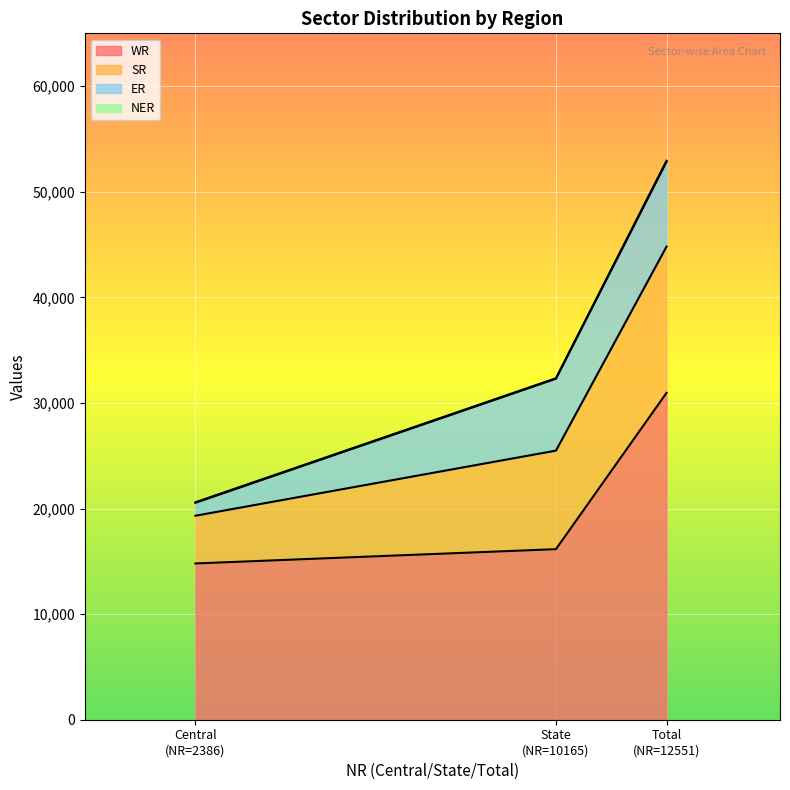

What is the difference between the second highest and minimum values in the WR series?

1352